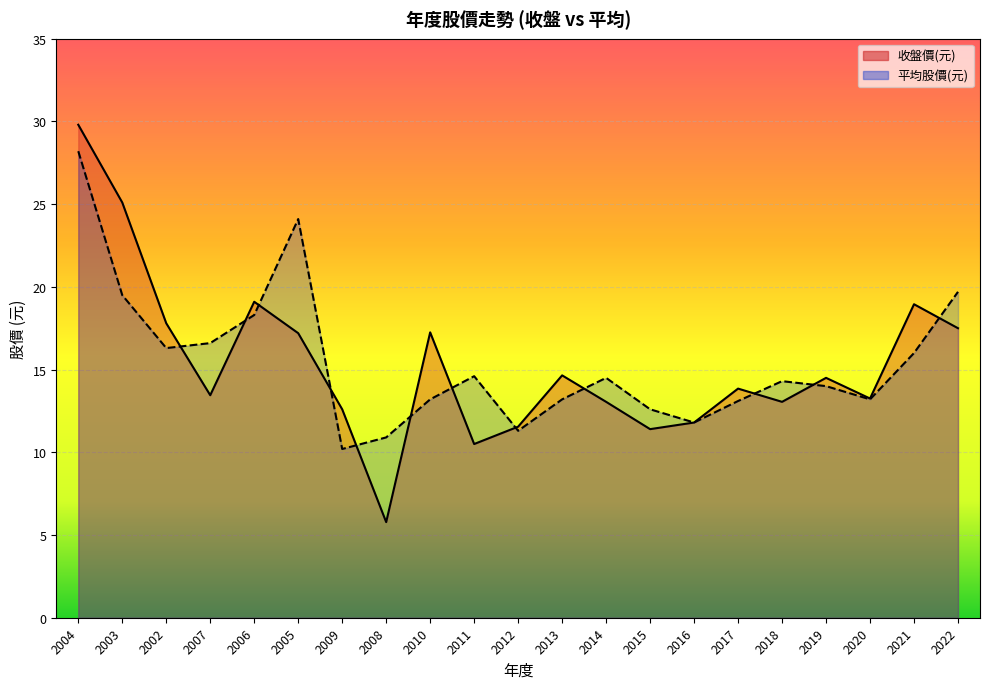

Which series has the largest total across all categories?

平均股價(元)